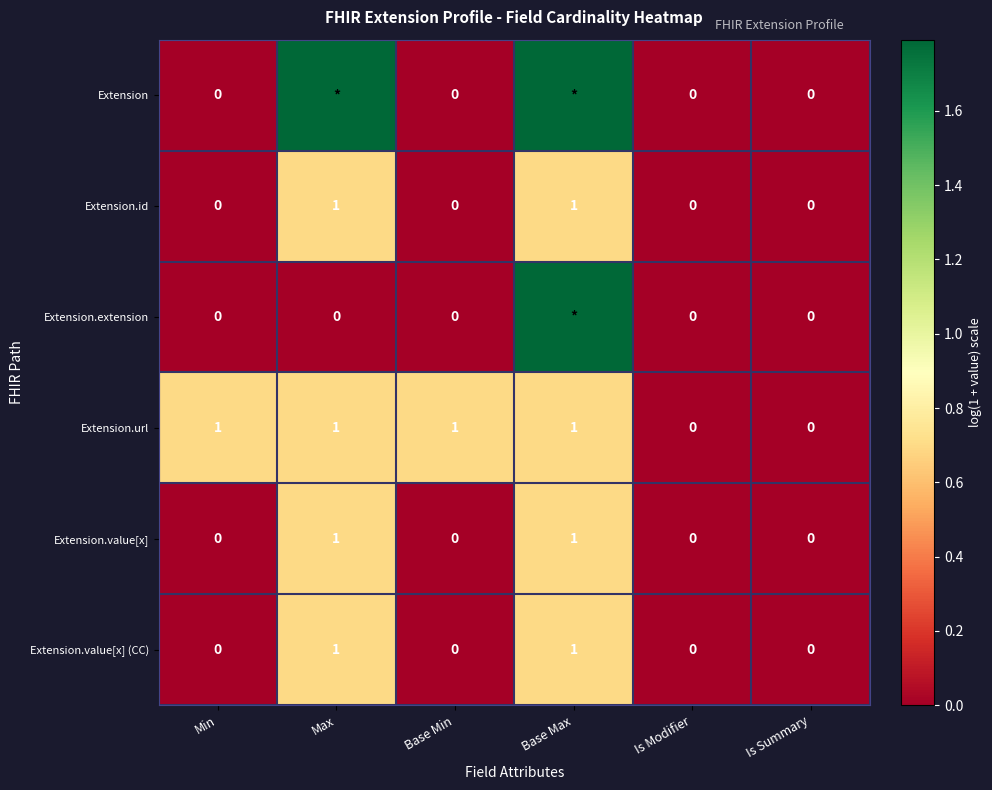

How many Extension.id values are between 0 and 1?

6